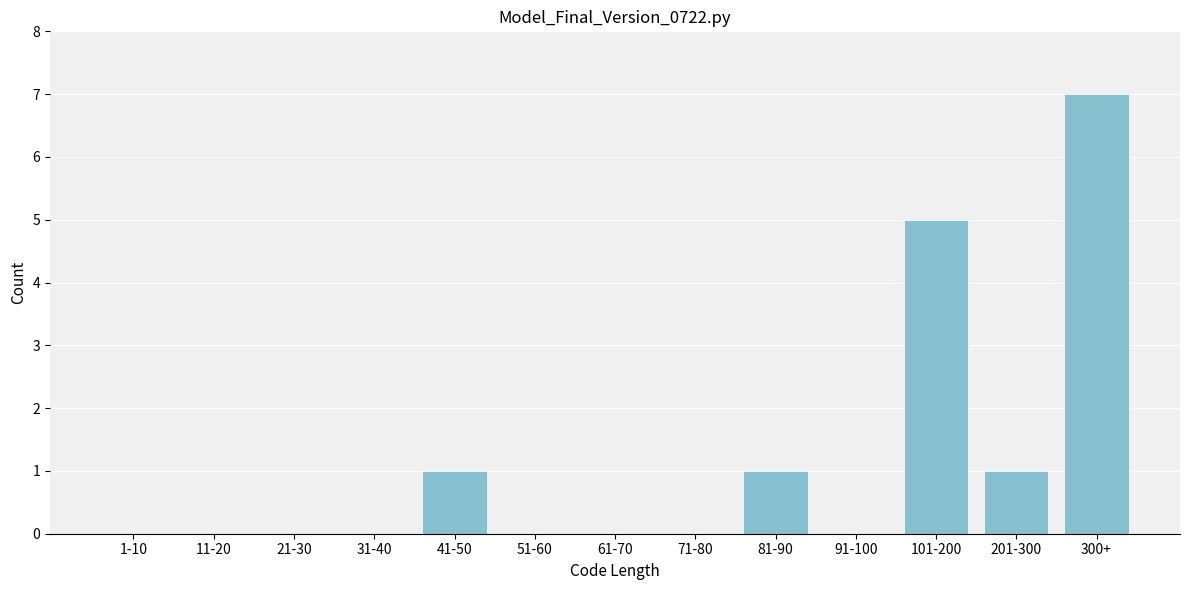

Reading right to left, extract all data points from this chart.

300+=7	201-300=1	101-200=5	91-100=0	81-90=1	71-80=0	61-70=0	51-60=0	41-50=1	31-40=0	21-30=0	11-20=0	1-10=0